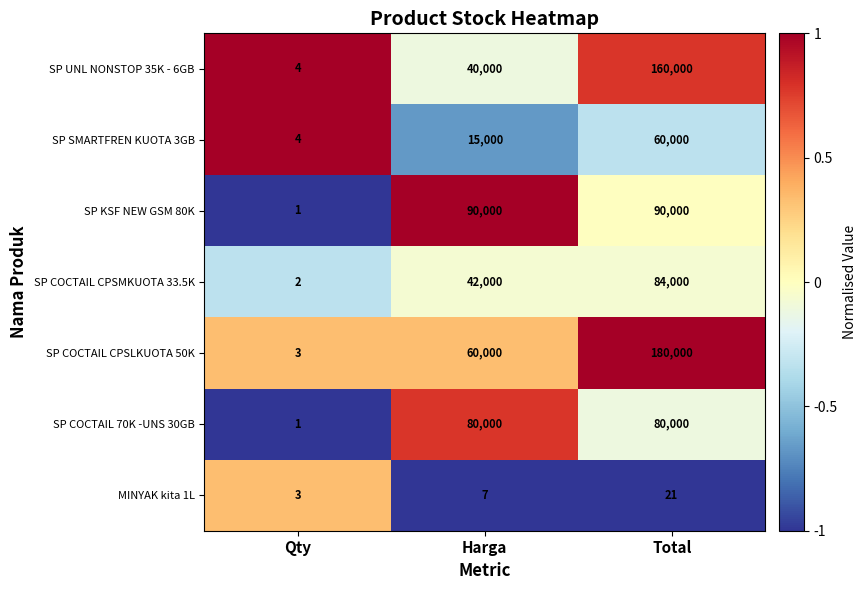

What is the total value across all series at Harga?

327007